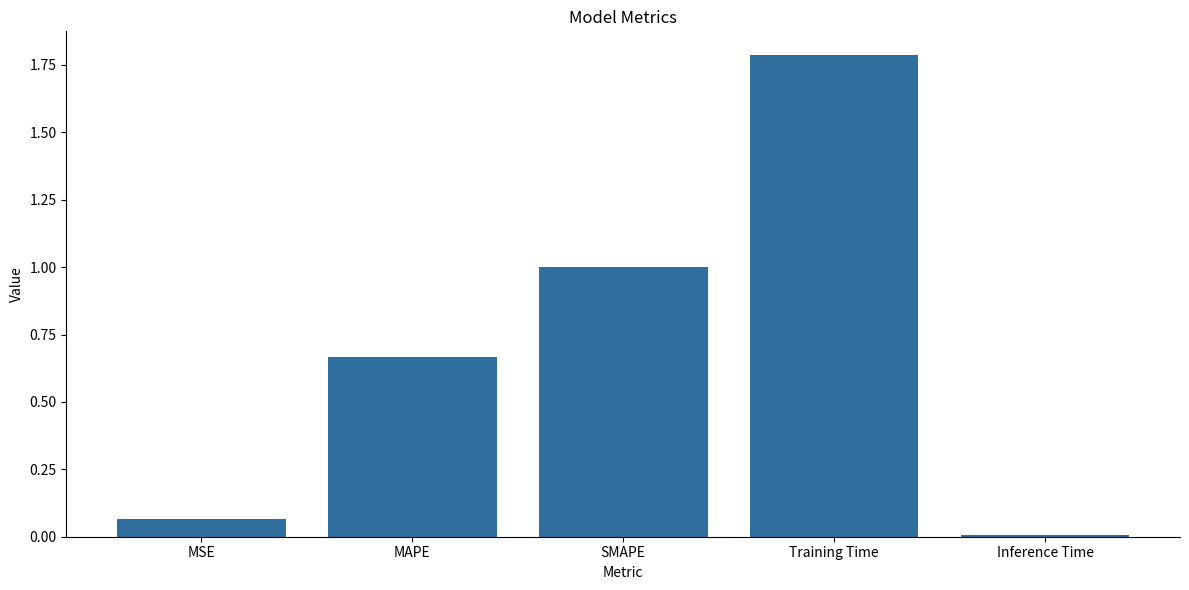

What is the change in value from MAPE to SMAPE?

+0.3